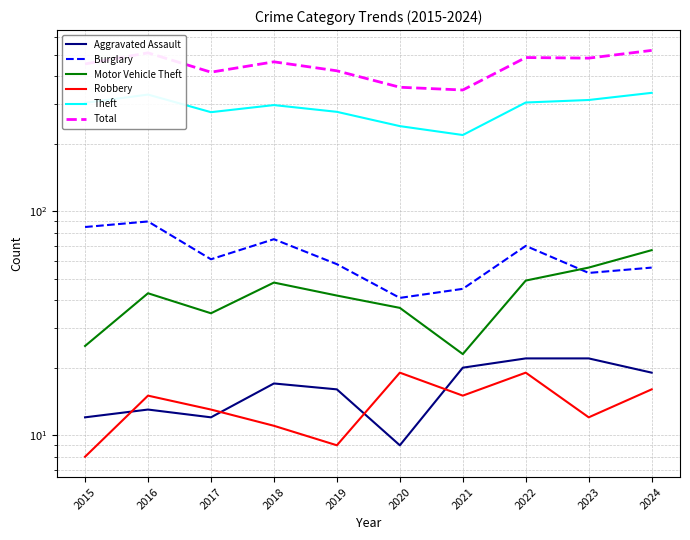

What is the average value of the Aggravated Assault series?

16